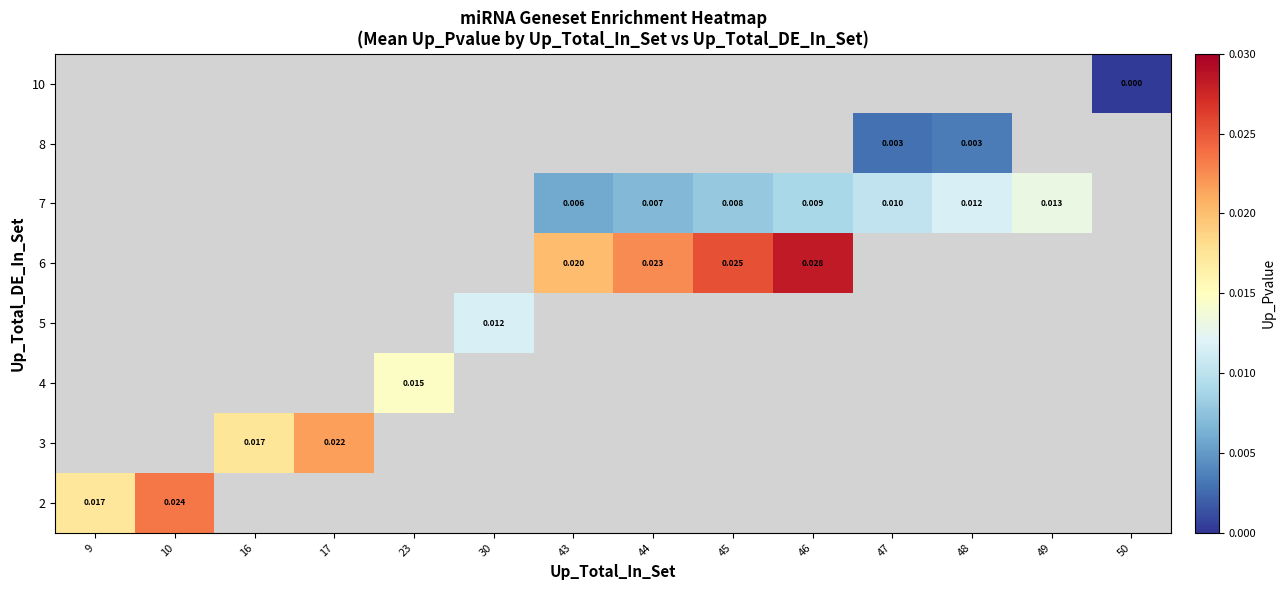

Where does the 7 series first go above 0?

43